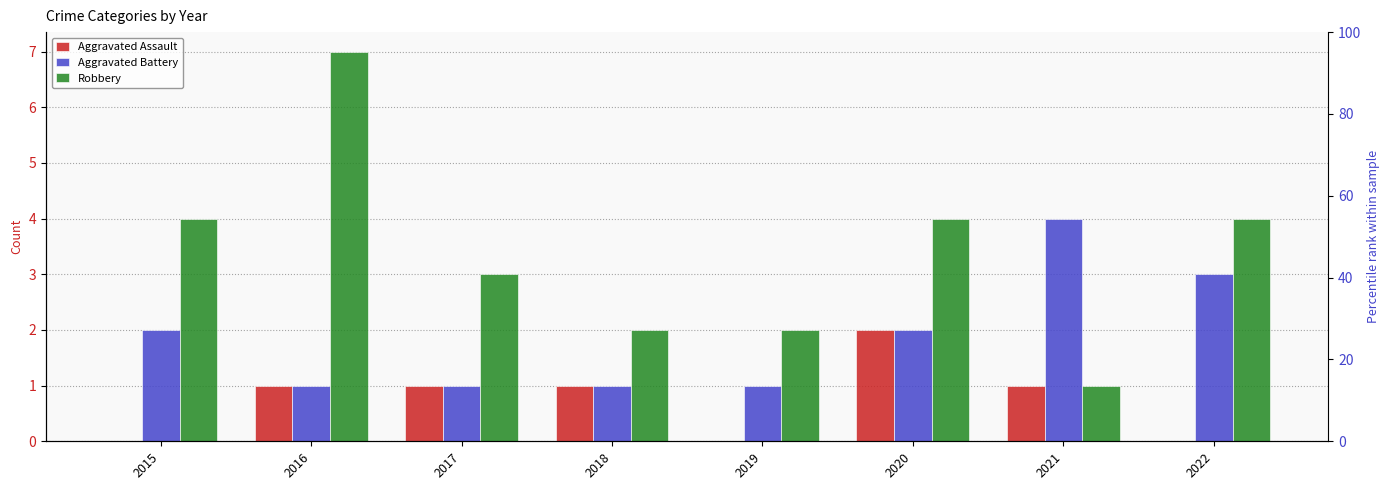

Between 2022 and 2018, which is larger?

2018